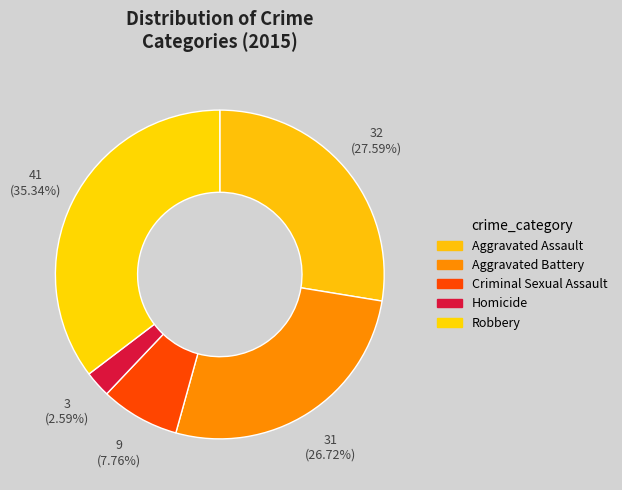

How many segments does this pie chart have?

5